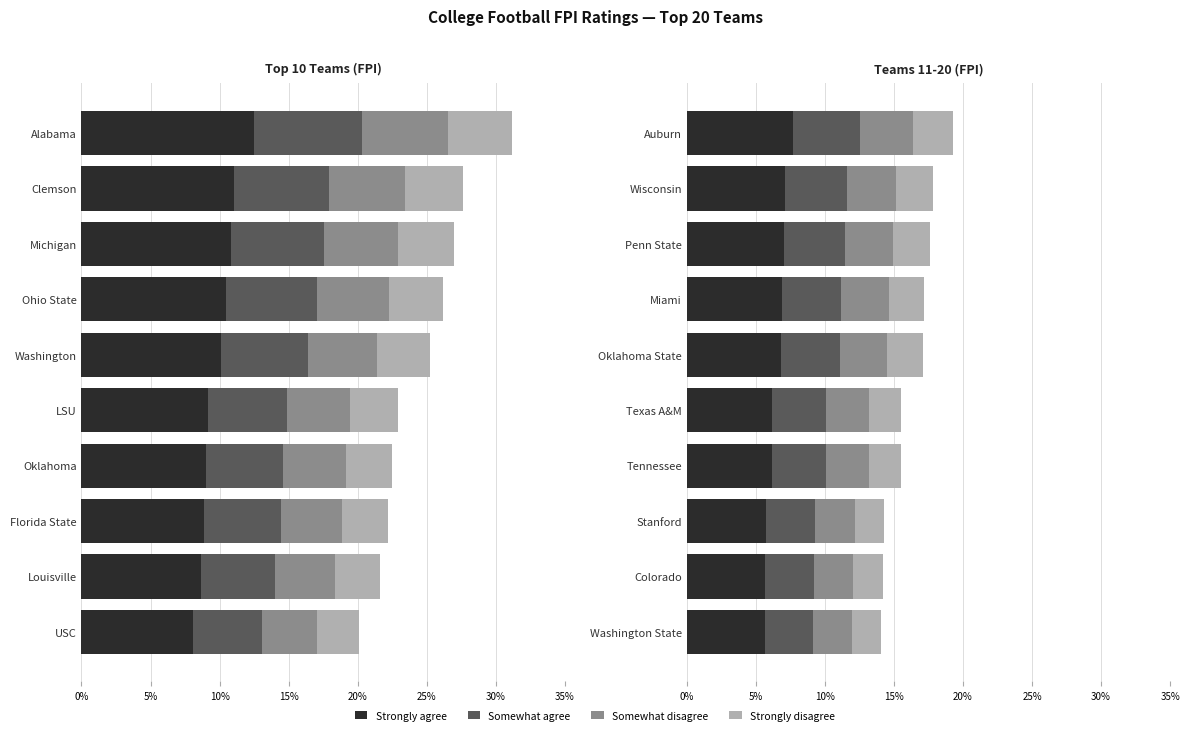

Is it true that Somewhat disagree equals 6.3 at Penn State?

False